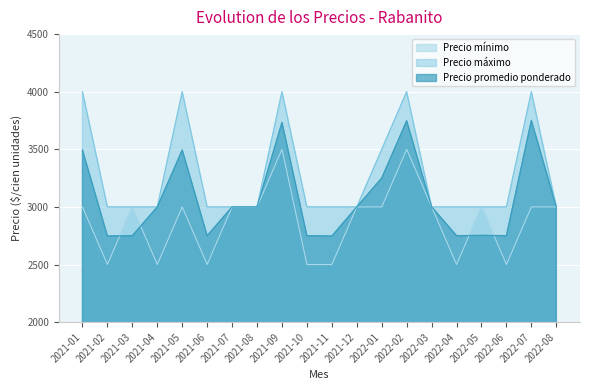

Rank the categories by Precio promedio ponderado value from lowest to highest.

2021-02, 2021-11, 2021-03, 2021-06, 2021-10, 2022-04, 2022-06, 2022-05, 2021-04, 2021-07, 2021-08, 2021-12, 2022-03, 2022-08, 2022-01, 2021-01, 2021-05, 2021-09, 2022-02, 2022-07